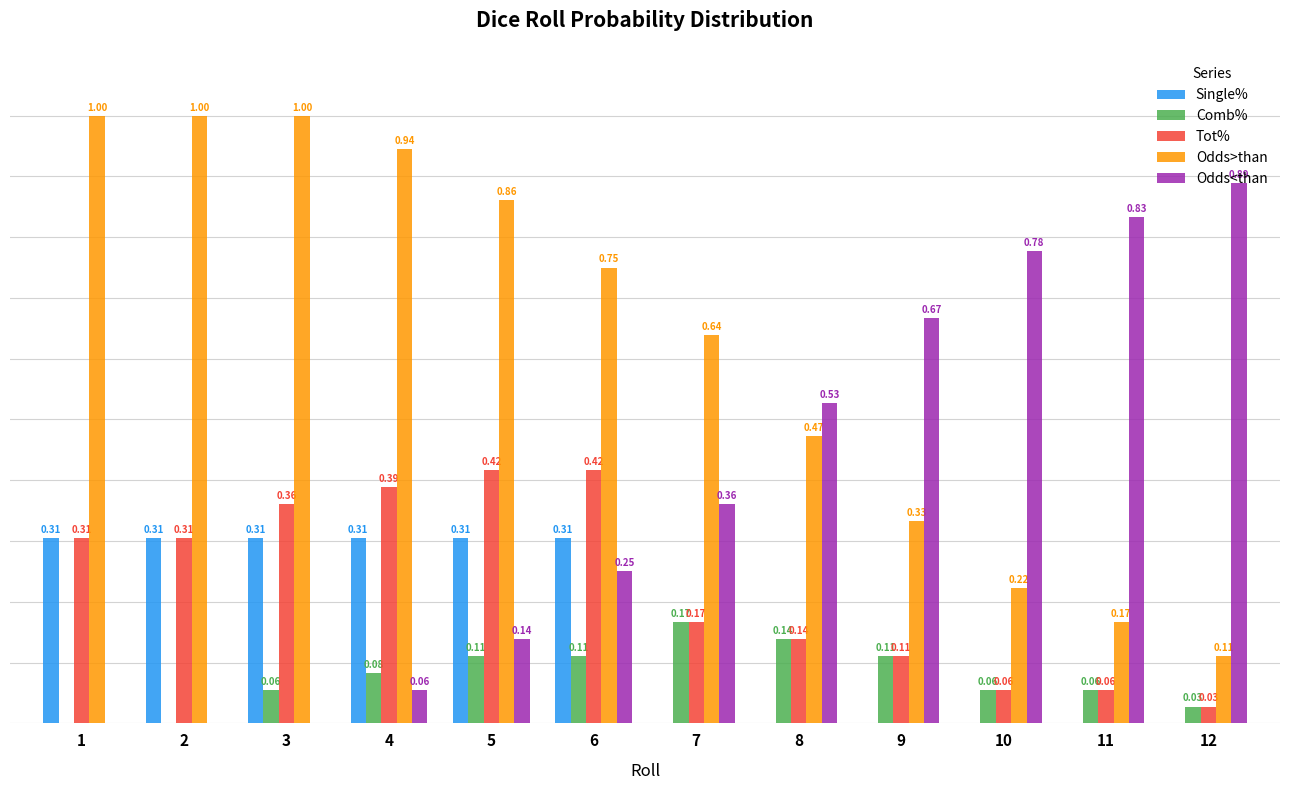

Which series has the largest total across all categories?

Odds>than